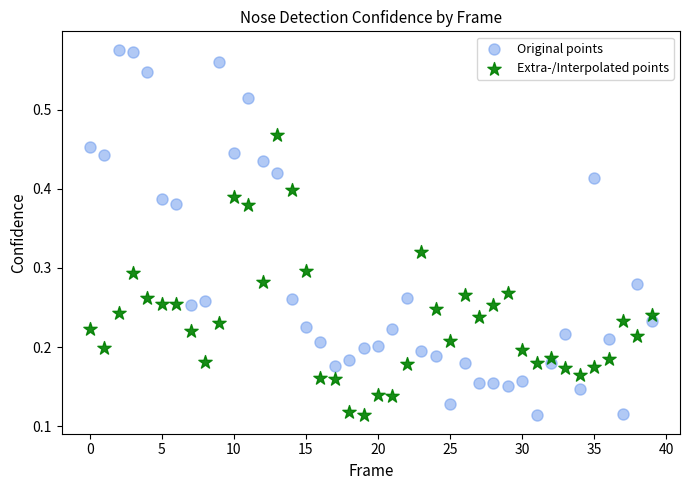

Which series contains the highest Y value?

Original points